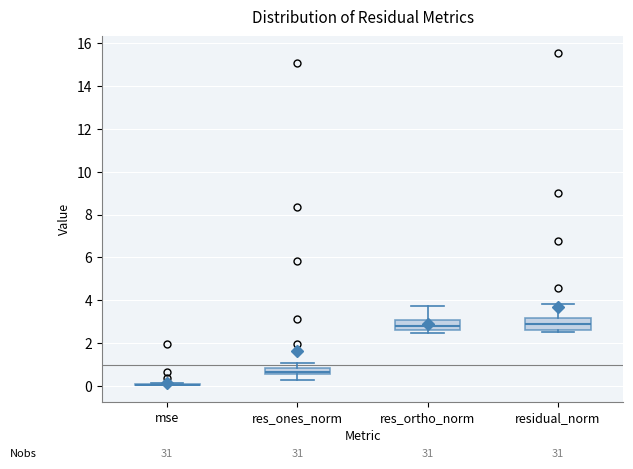

Reading left to right, transcribe this box plot: for each box, give where its median line is, the range the box spans, and where its two whiskers end, as read against the y-axis. The values are not printed on the chart, so give them approximately, as read against the axis.

mse: box collapsed to a line at 0.0, whiskers 0.0 to 0.2
res_ones_norm: median 0.6 (just above the box's lower edge), box 0.6 to 0.8, whiskers 0.2 to 1.0
res_ortho_norm: median 2.8, box 2.6 to 3.0, whiskers 2.4 to 3.8
residual_norm: median 3.0, box 2.6 to 3.2, whiskers 2.6 (just below the box's lower edge) to 3.8